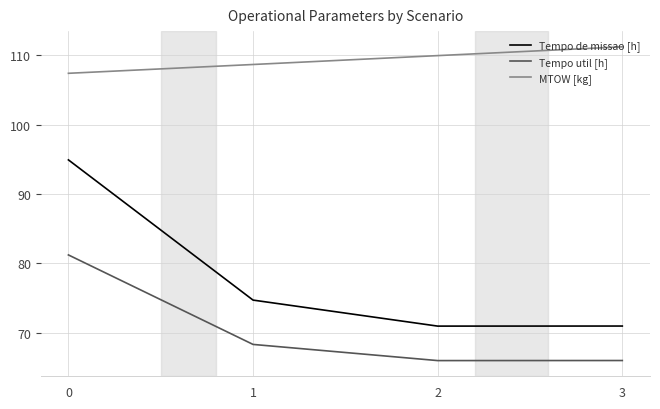

Where is Tempo de missao [h] nearest to the value 82?

1